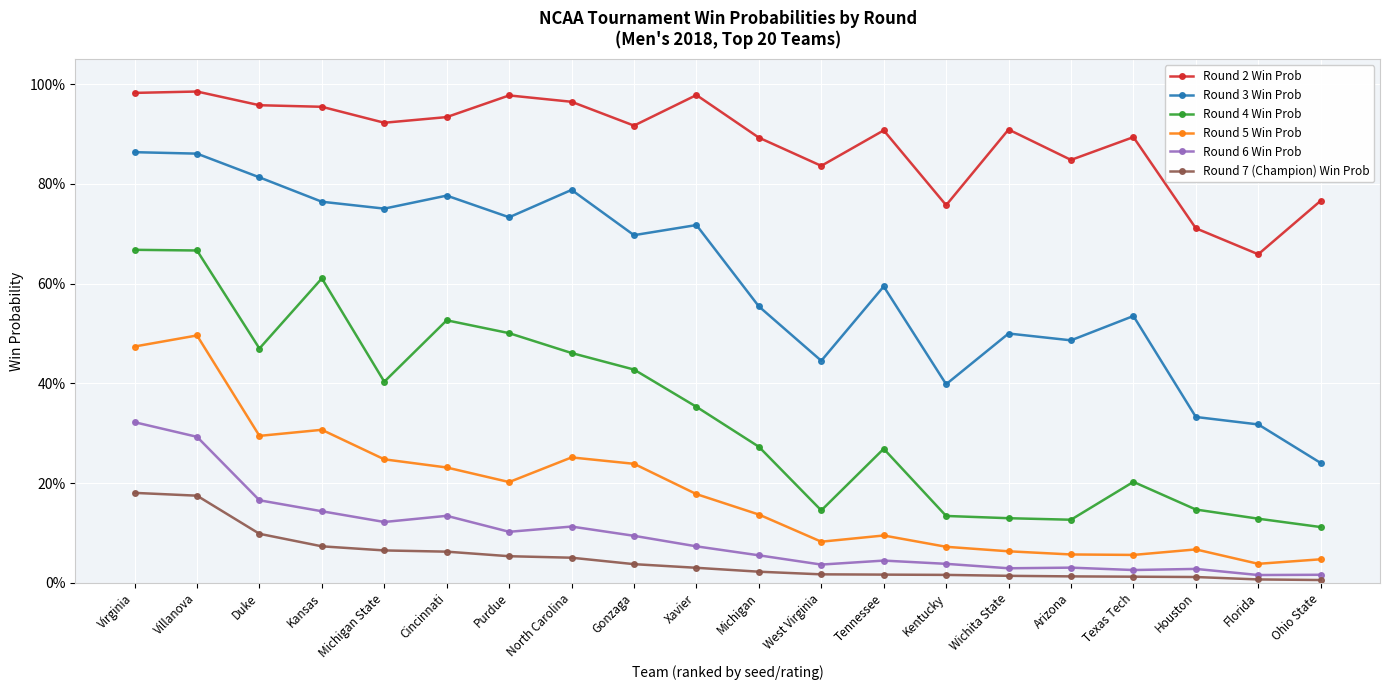

Is this an area chart (filled region under the line)?

No